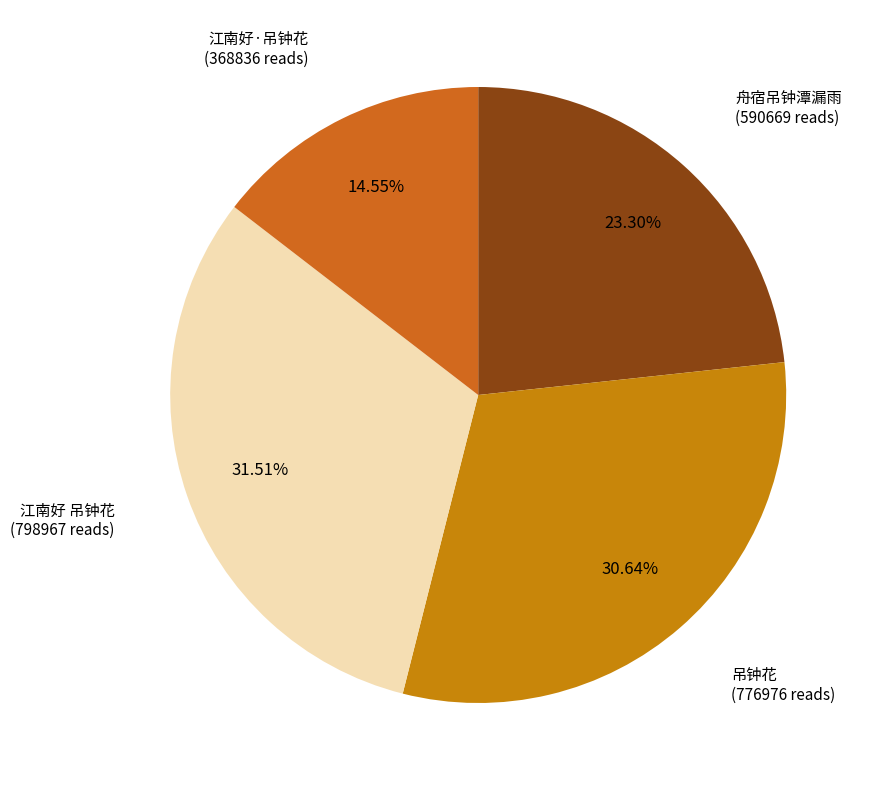

What is the smallest slice in the pie chart?

江南好·吊钟花